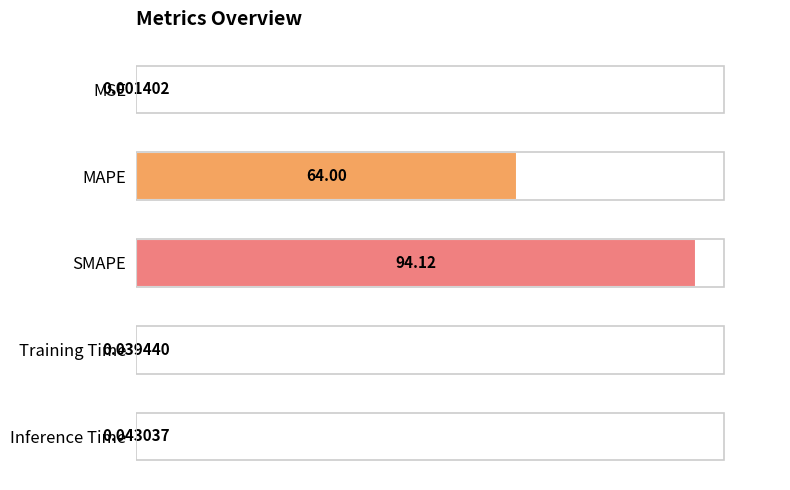

At which label is the value closest to 47?

MAPE